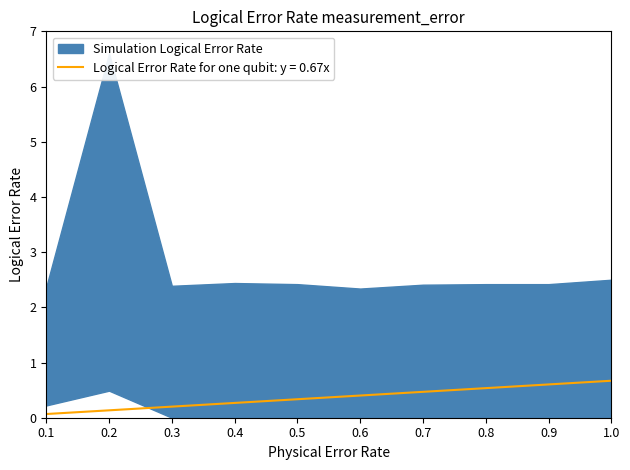

Which has a higher value, 0.1 or 0.4?

0.4